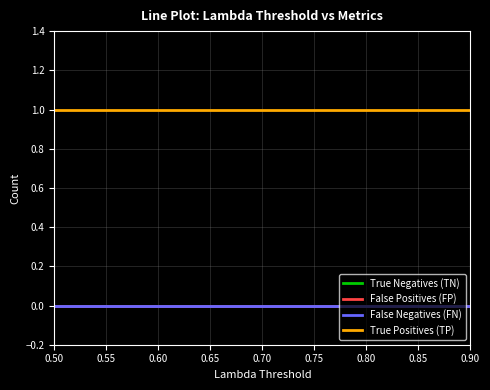

At which category is the sum across all series the highest?

0.50